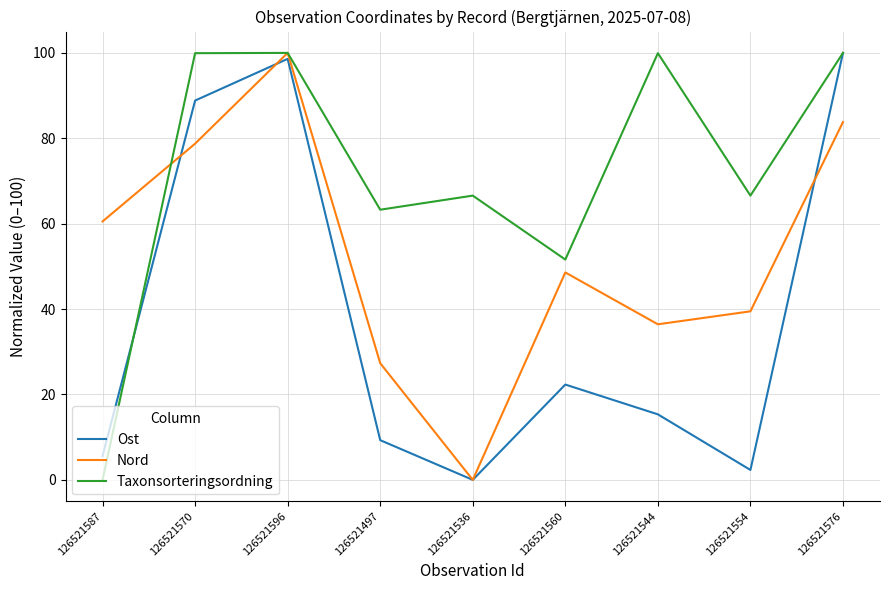

How many positive values does the Ost series have?

8